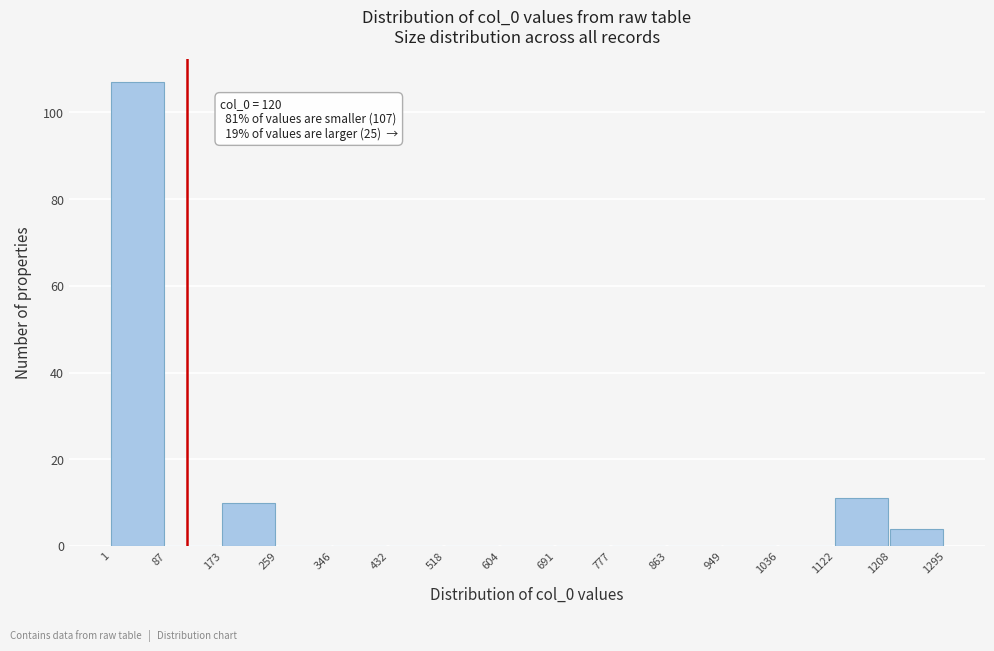

Over which range of the x-axis is the bar tallest?

1 to 87